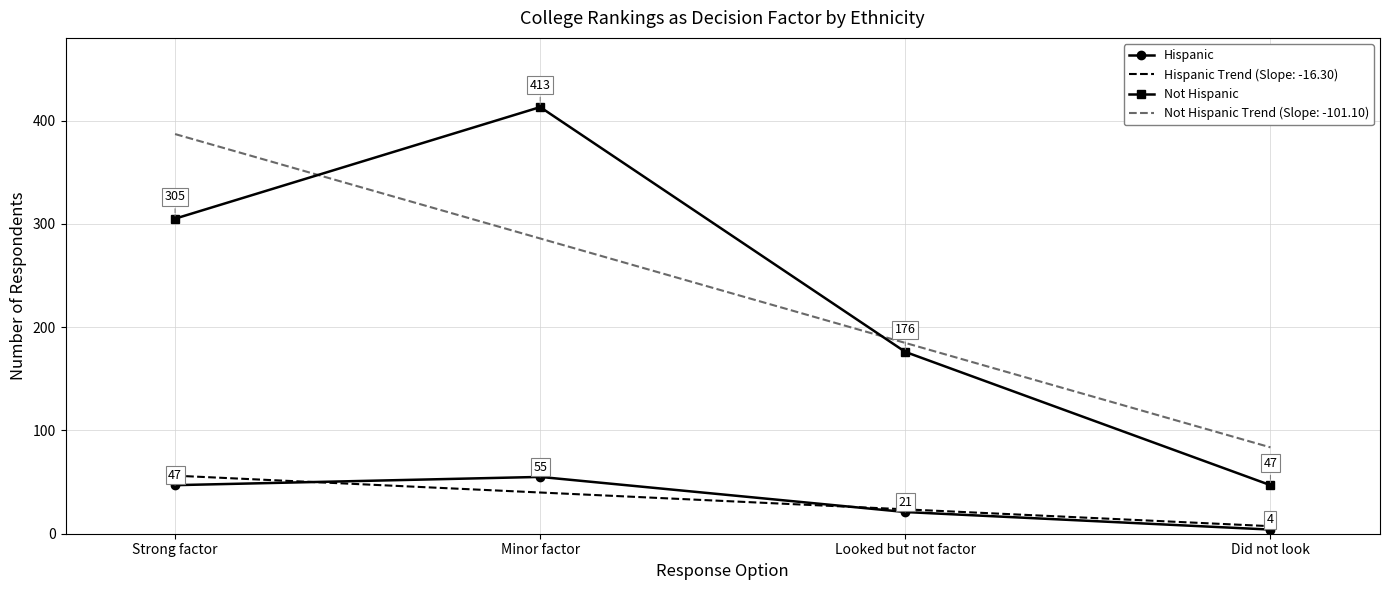

True or false: Not Hispanic has more than 2 interior local peaks.

False